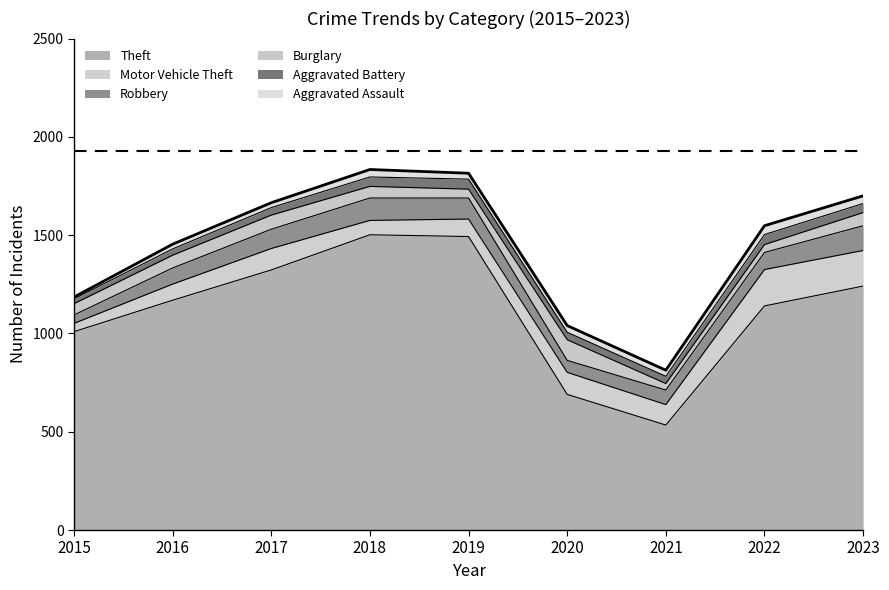

True or false: Motor Vehicle Theft has a value of 69 at 2015.

False